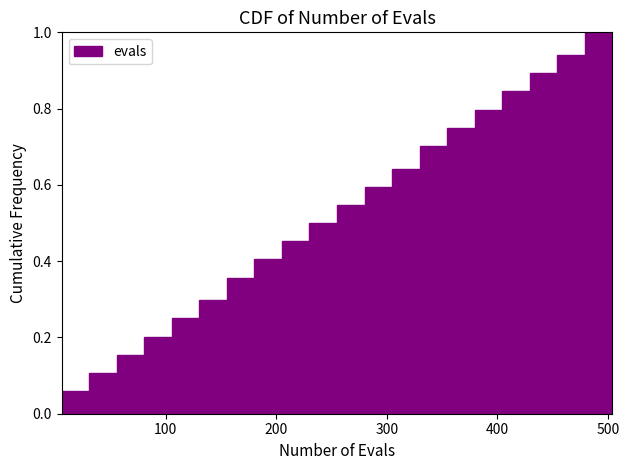

Read against the x-axis, roughly where is the centre of the tallest bar?

490